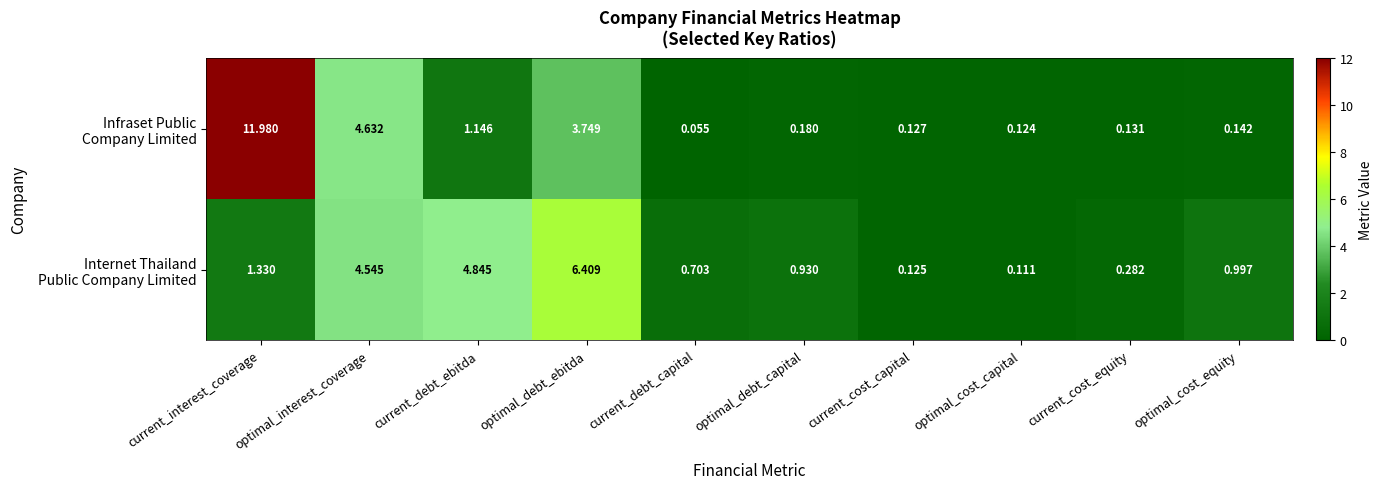

At which category is the sum across all series the highest?

current_interest_coverage